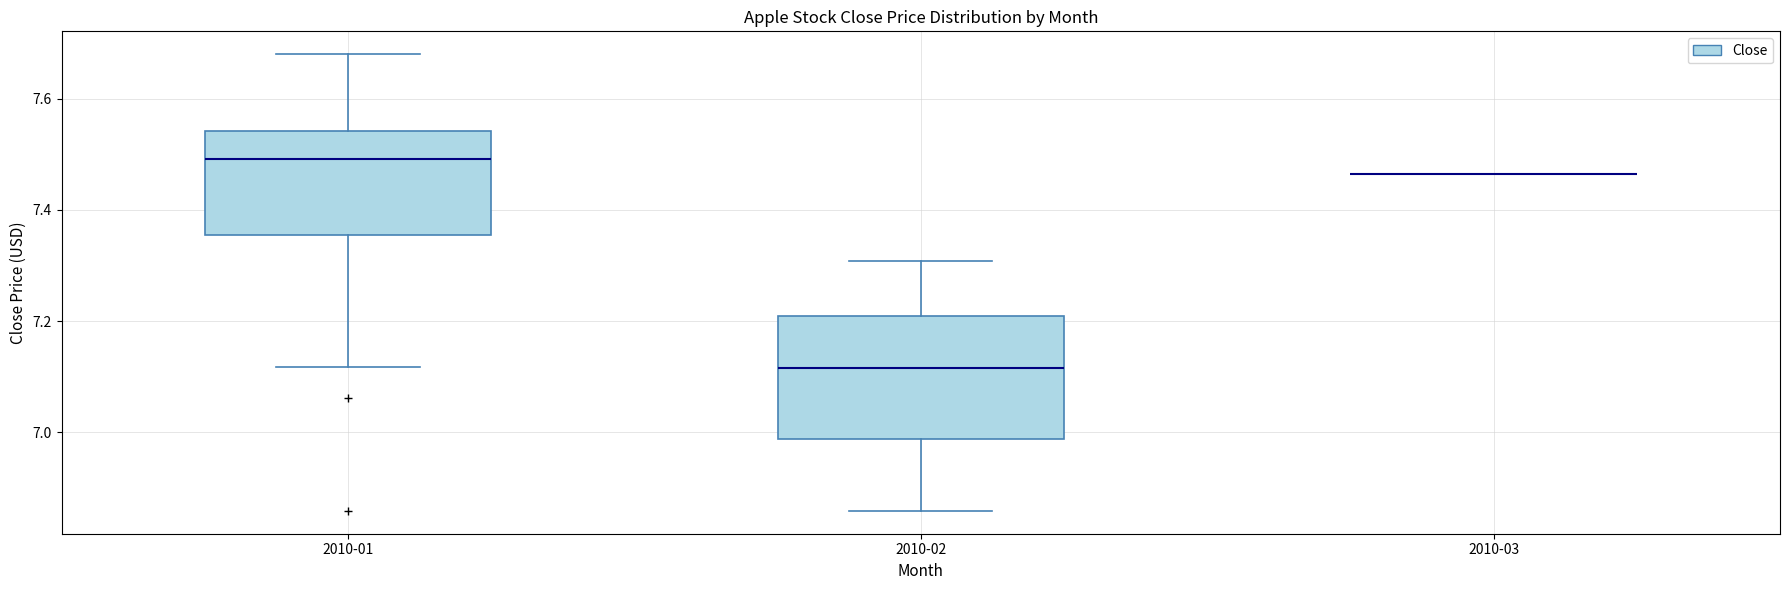

Reading left to right, read every box against the y-axis: the position of its median line, the range the box covers, and the ends of its whiskers. The values are not printed on the chart, so give them approximately, as read against the axis.

2010-01: median 7.50, box 7.36 to 7.54, whiskers 7.12 to 7.68
2010-02: median 7.12, box 6.98 to 7.20, whiskers 6.86 to 7.30
2010-03: box collapsed to a line at 7.46, whiskers 7.46 to 7.46